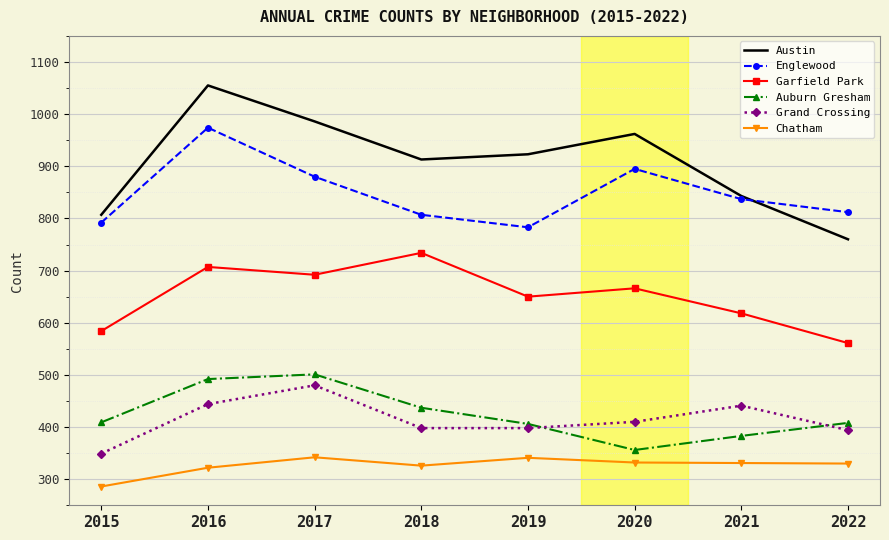

At which category does the chart reach its minimum across all series?

2015